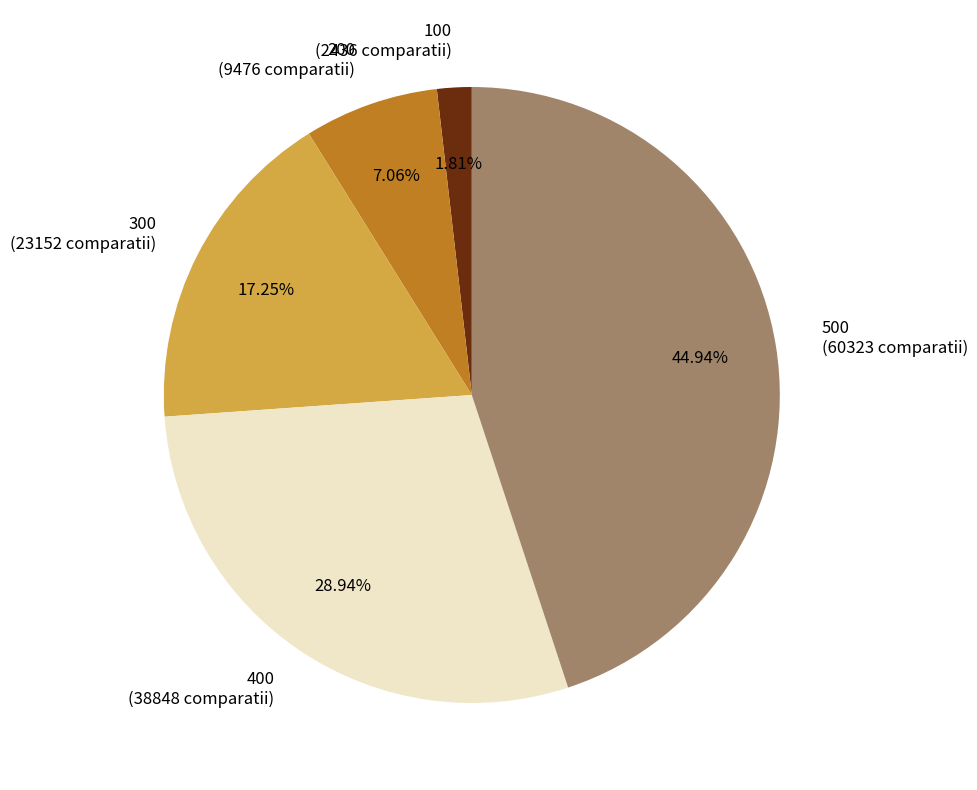

What is the smallest slice in the pie chart?

100